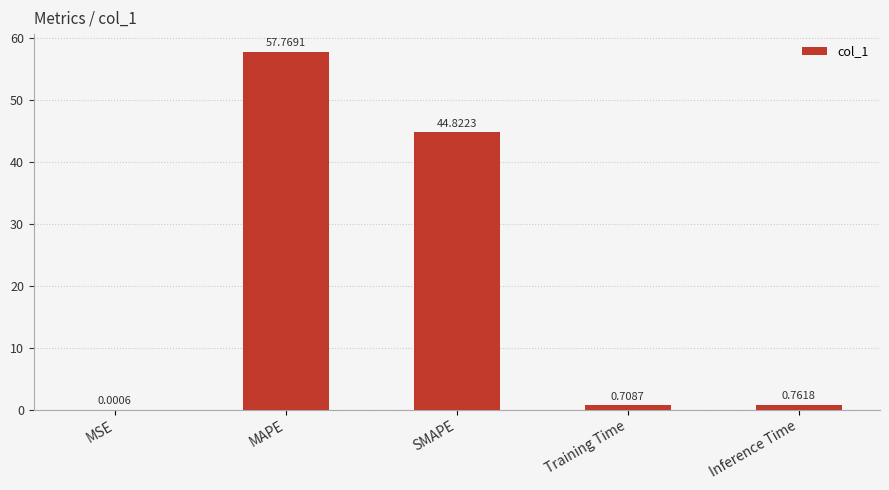

Does the chart contain stacked bars?

No